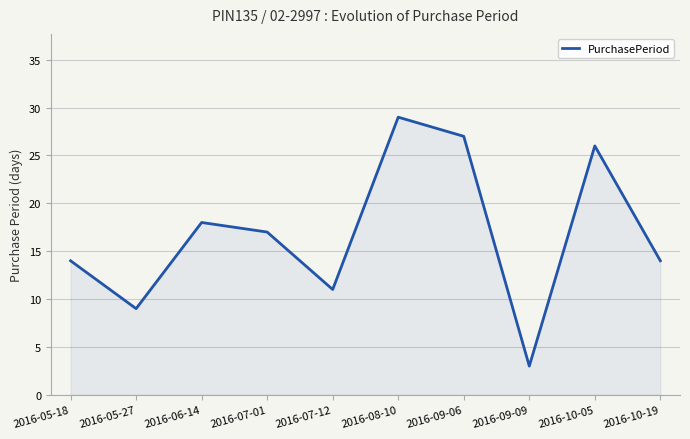

The value at 2016-05-18 is 22. True or false?

False